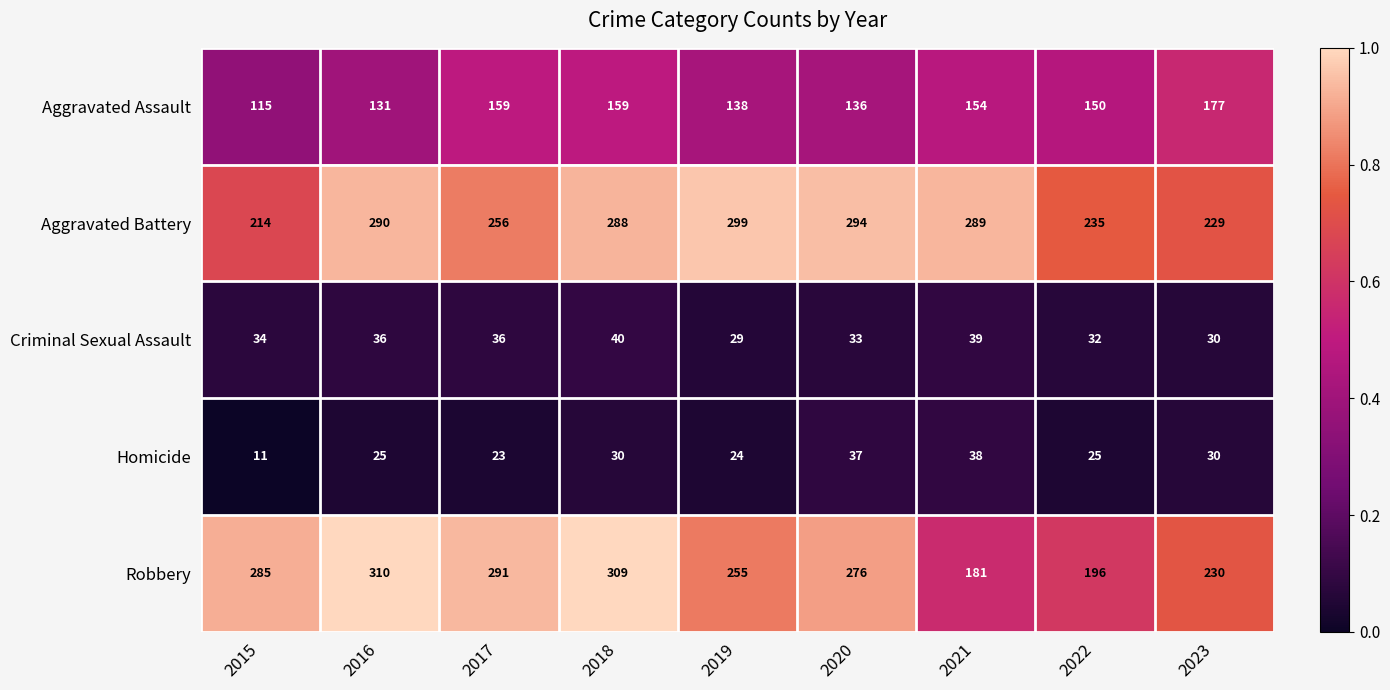

Which series has the largest range (max minus min)?

Robbery